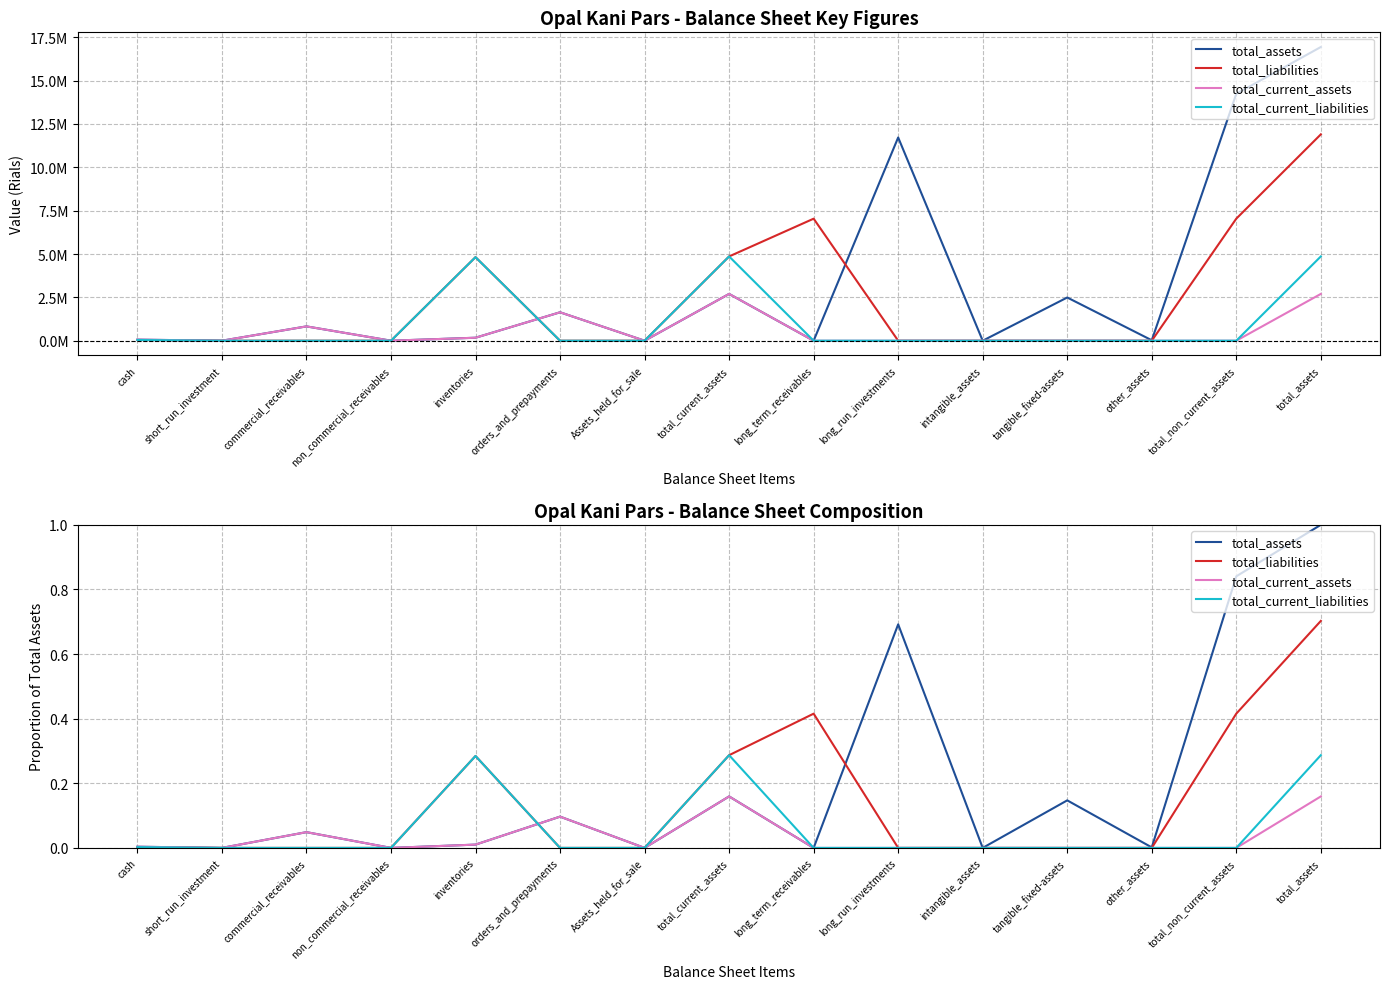

True or false: total_current_liabilities and total_liabilities cross at least once.

False